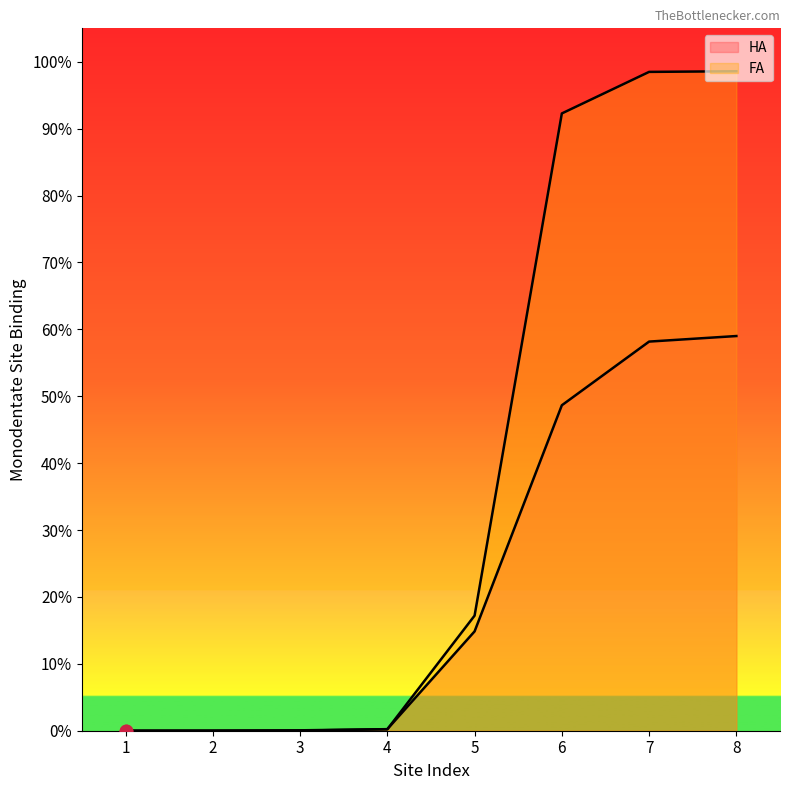

Which series contains the highest Y value?

FA